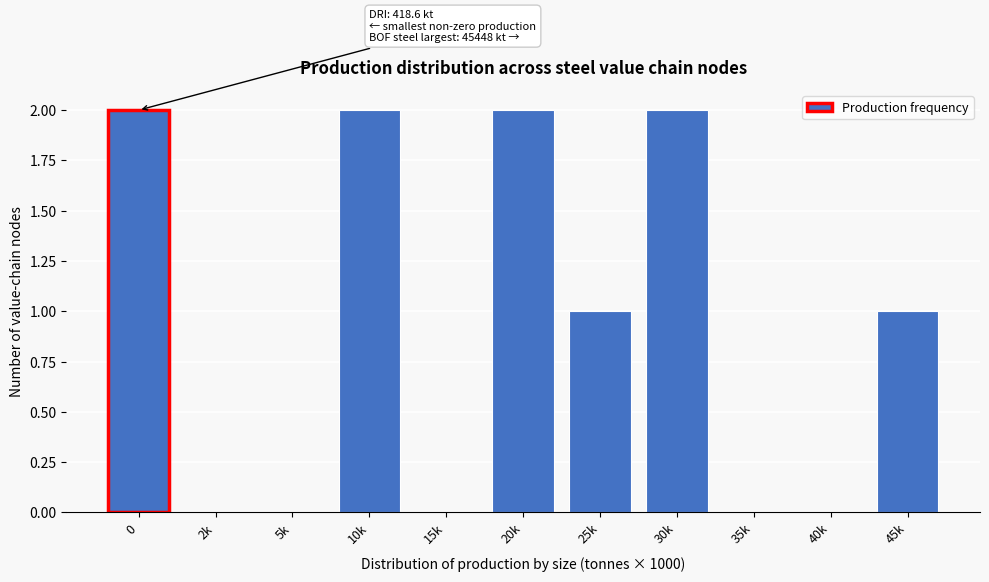

Reading left to right, extract all data points from this chart.

0=2	2k=0	5k=0	10k=2	15k=0	20k=2	25k=1	30k=2	35k=0	40k=0	45k=1